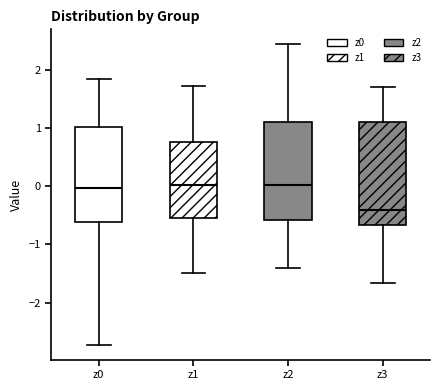

Where does the median line of the box for z1 sit on the y-axis? The values are not printed on the chart, so give them approximately, as read against the axis.

0.0